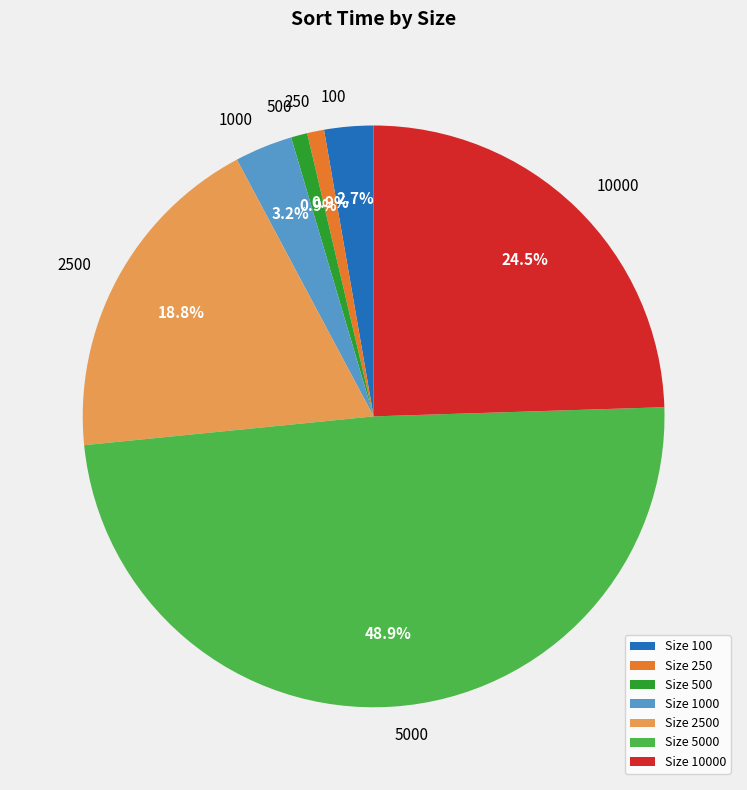

Between Size 5000 and Size 250, which is larger?

Size 5000